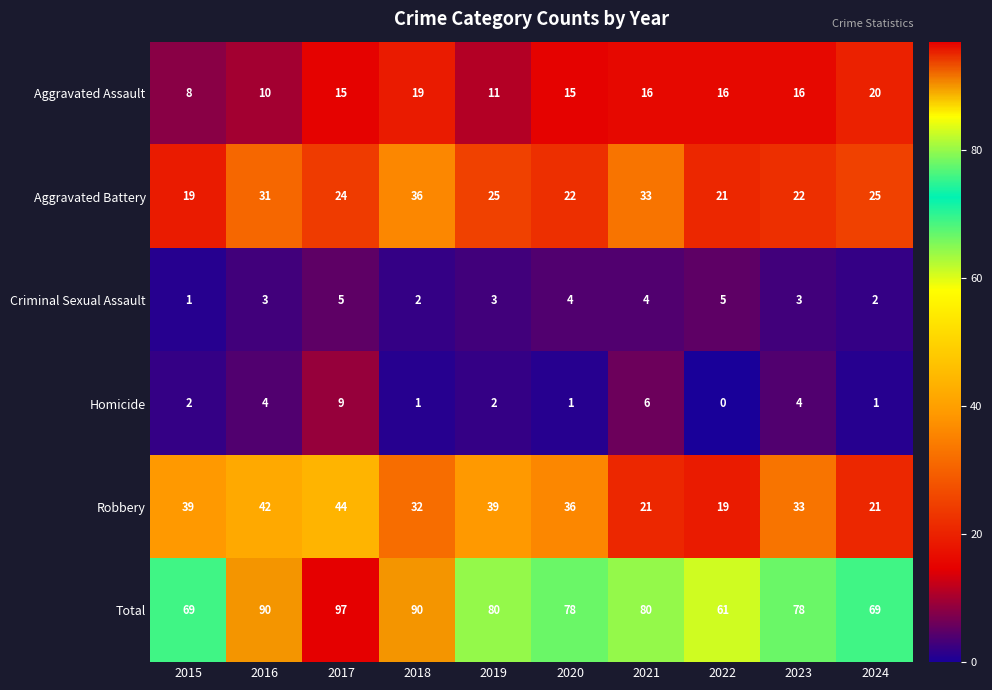

Which series changed the most between 2017 and 2024?

Total